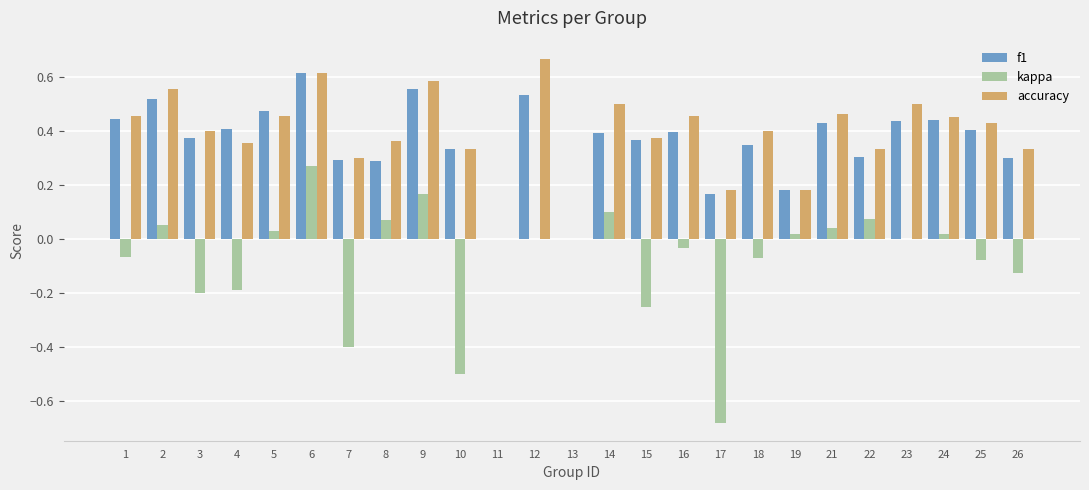

Which series has the largest total across all categories?

accuracy